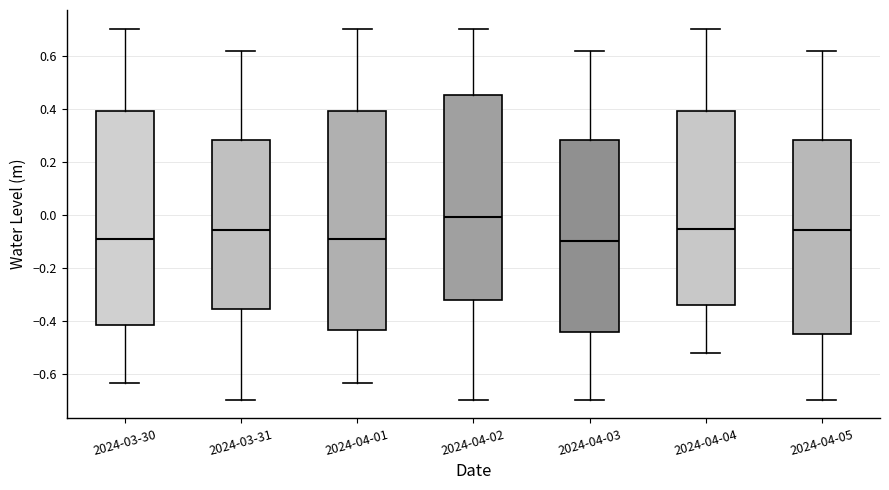

Which box is the tallest, from its lower edge to its upper edge?

2024-04-01